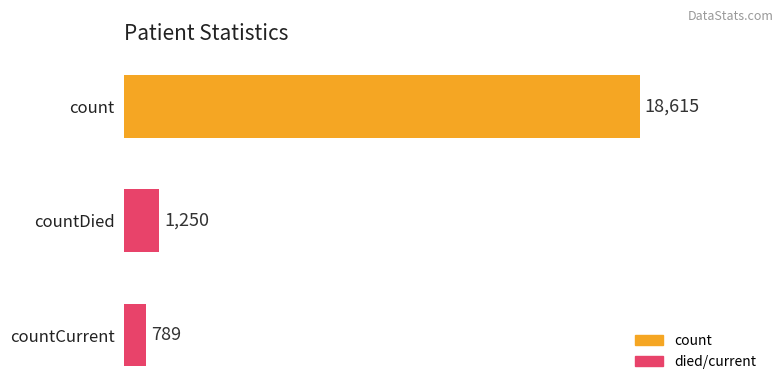

Does the chart contain stacked bars?

No